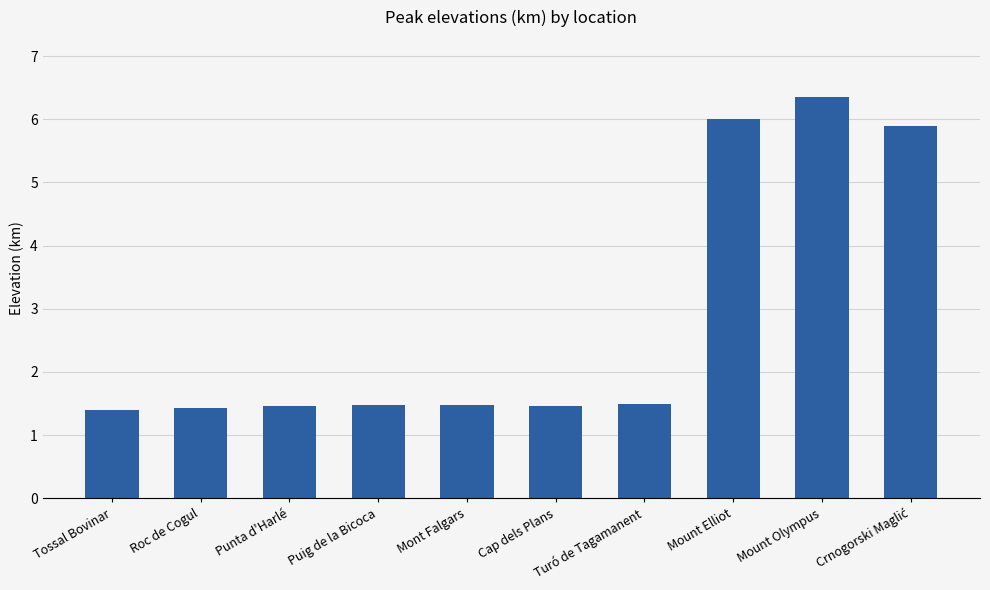

What is the change in value from Puig de la Bicoca to Mount Elliot?

+4.5